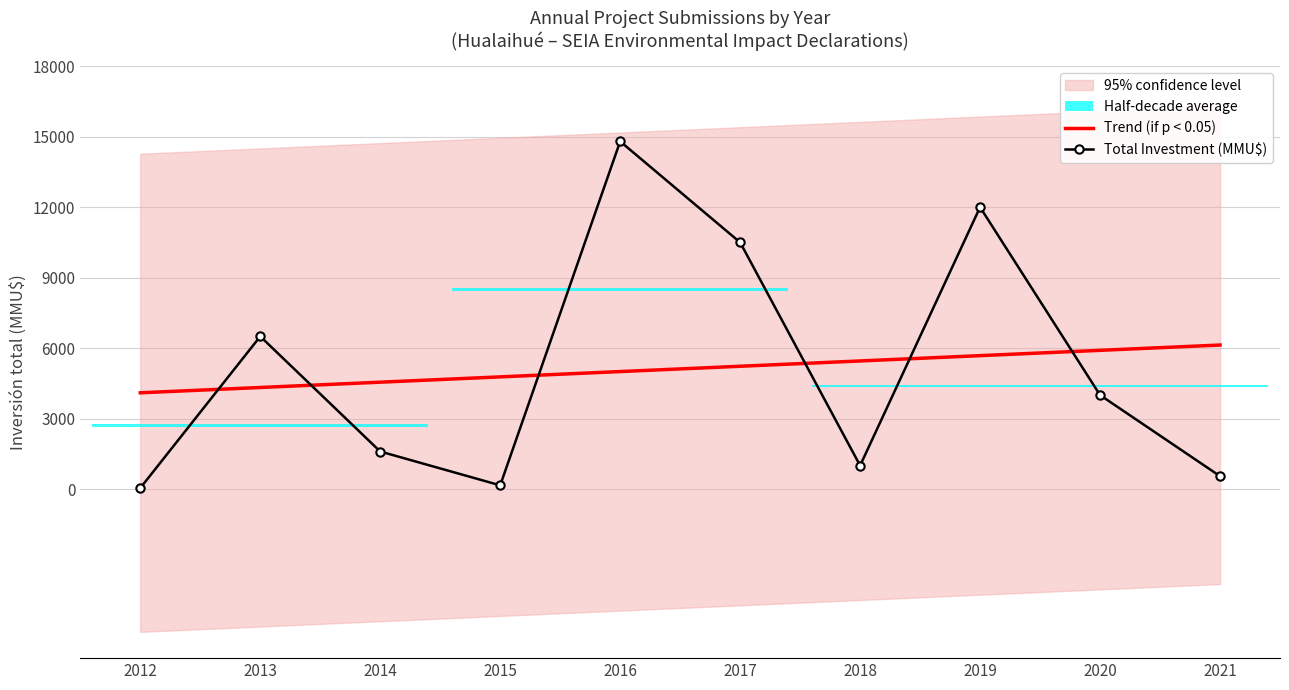

Is it true that Total Investment (MMU$) equals 14800.0 at 2016?

True